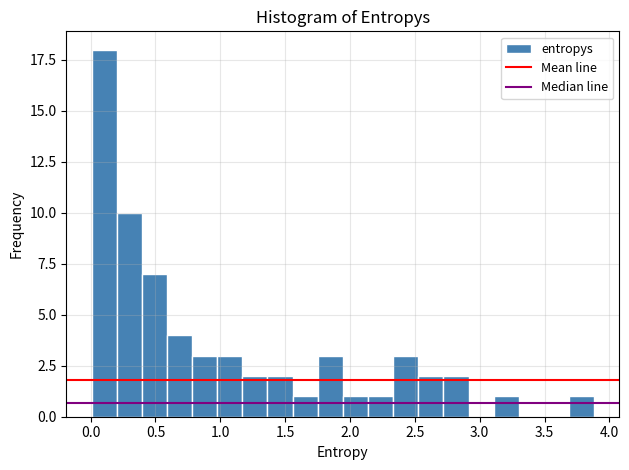

Read against the x-axis, roughly where is the centre of the tallest bar?

0.10